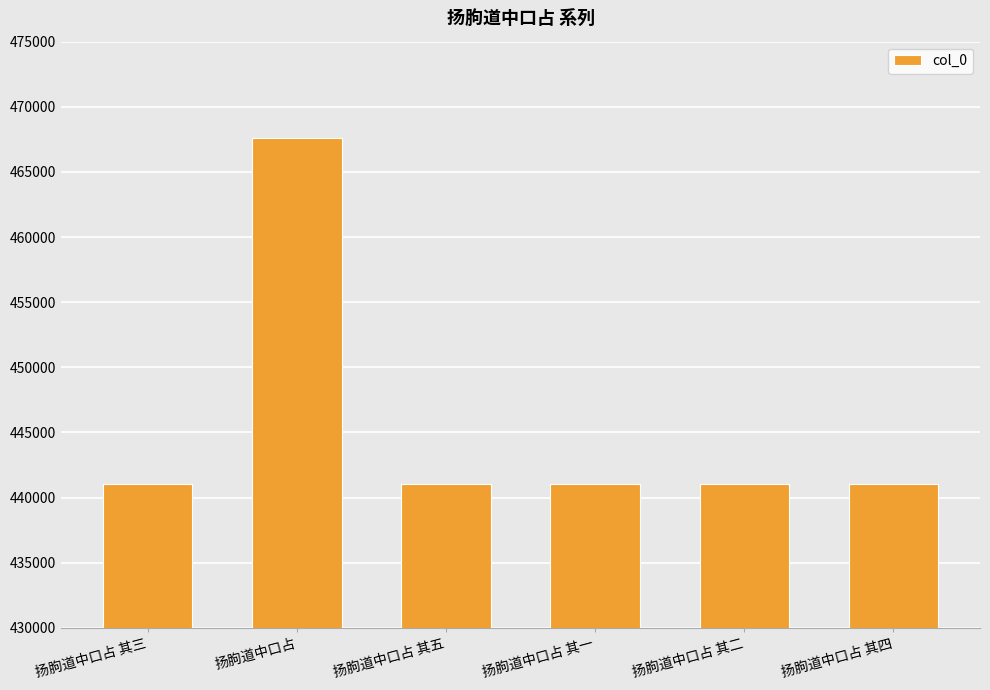

The value at 扬朐道中口占 其四 is 264119. True or false?

False